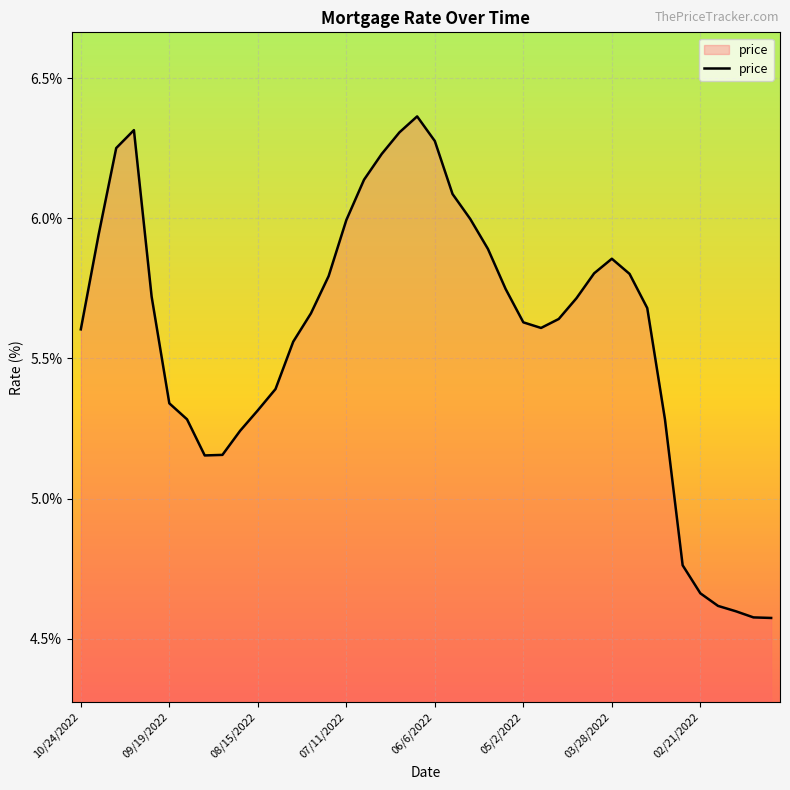

What is the difference between the maximum and minimum values?

1.8